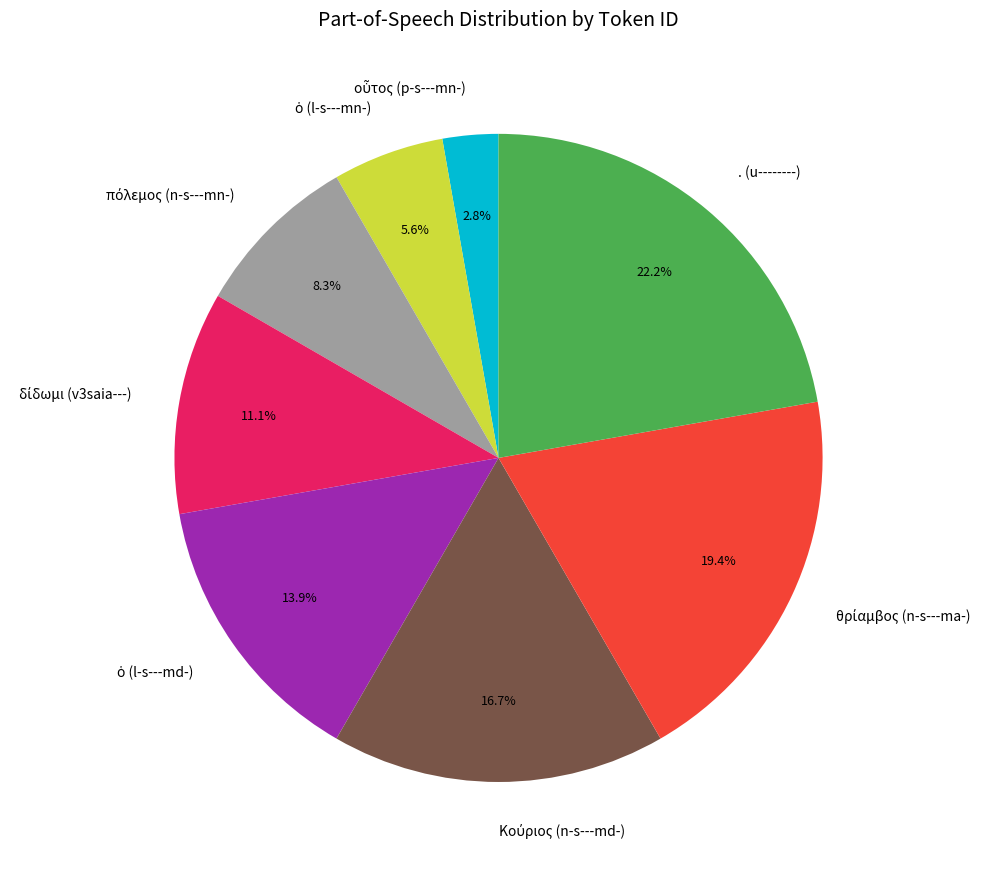

Which slice is the largest?

. (u--------)